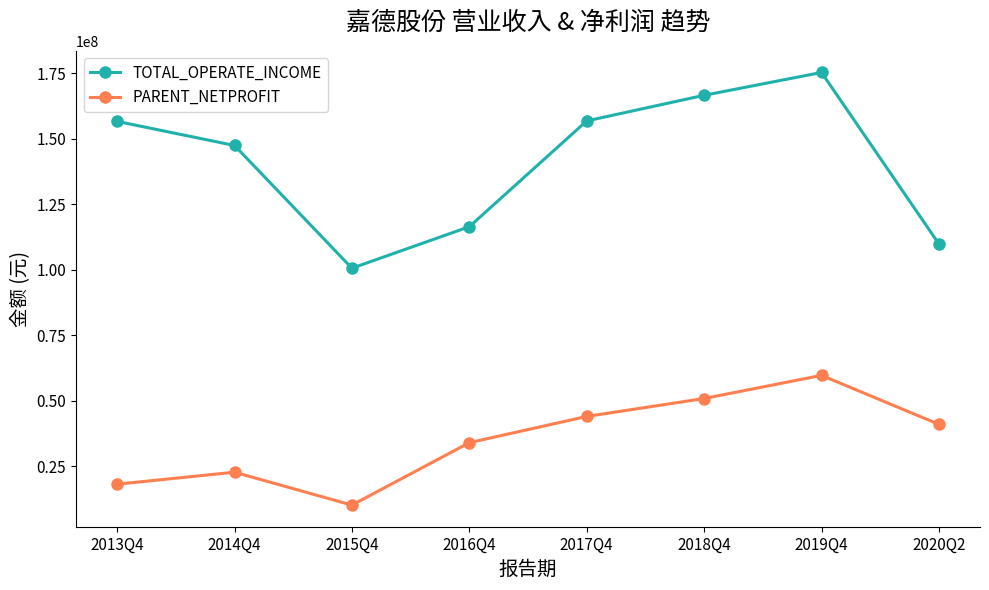

What is the approximate value of PARENT_NETPROFIT at 2014Q4?

22814097.0